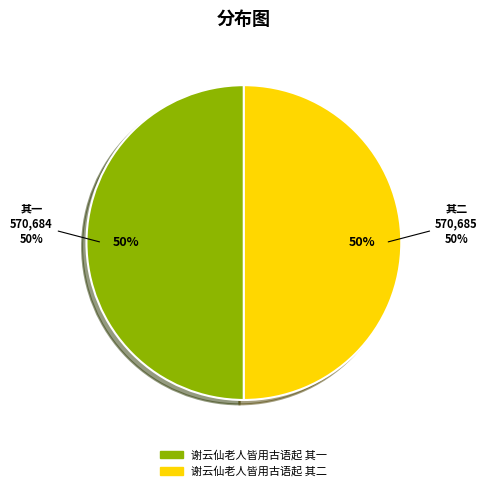

Count the number of slices in the pie.

2